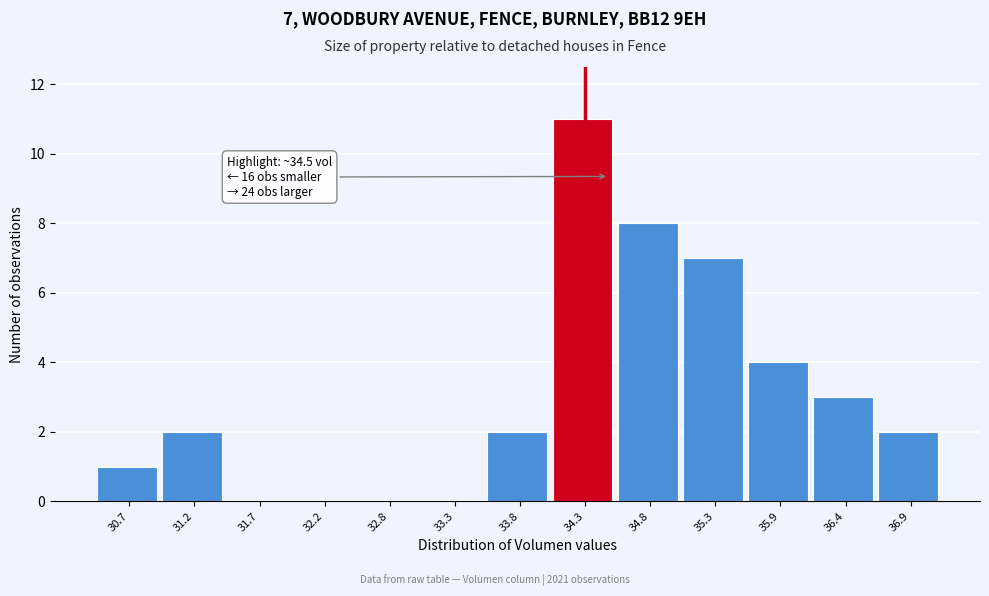

Which range on the x-axis has the tallest bar?

34.1 to 34.6